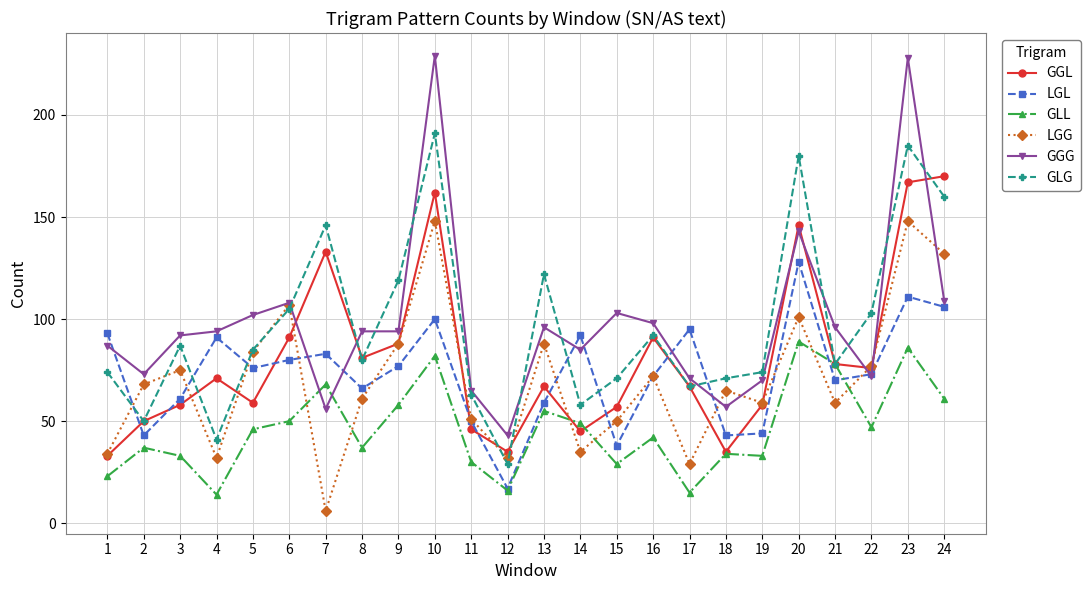

Which series changed the most between 10 and 23?

LGL